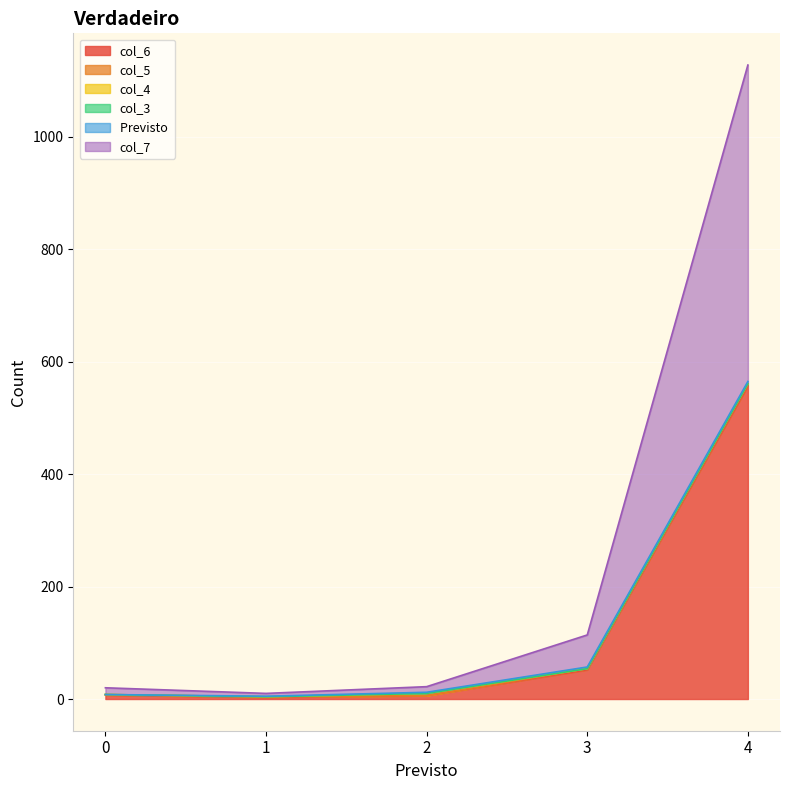

True or false: col_7 has a value of 13 at 2.

False